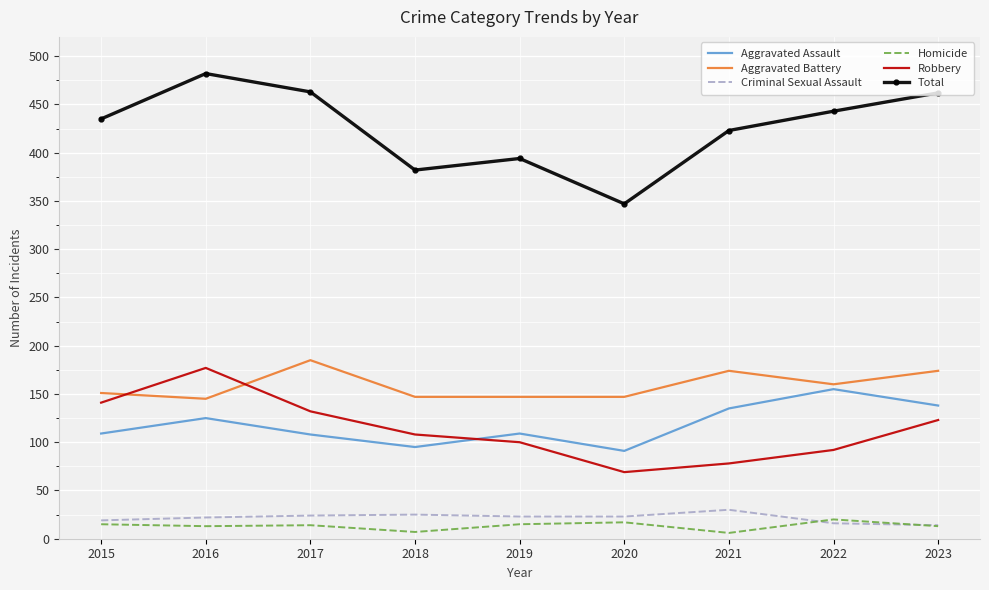

True or false: Homicide has more than 1 points higher than both neighbors.

True